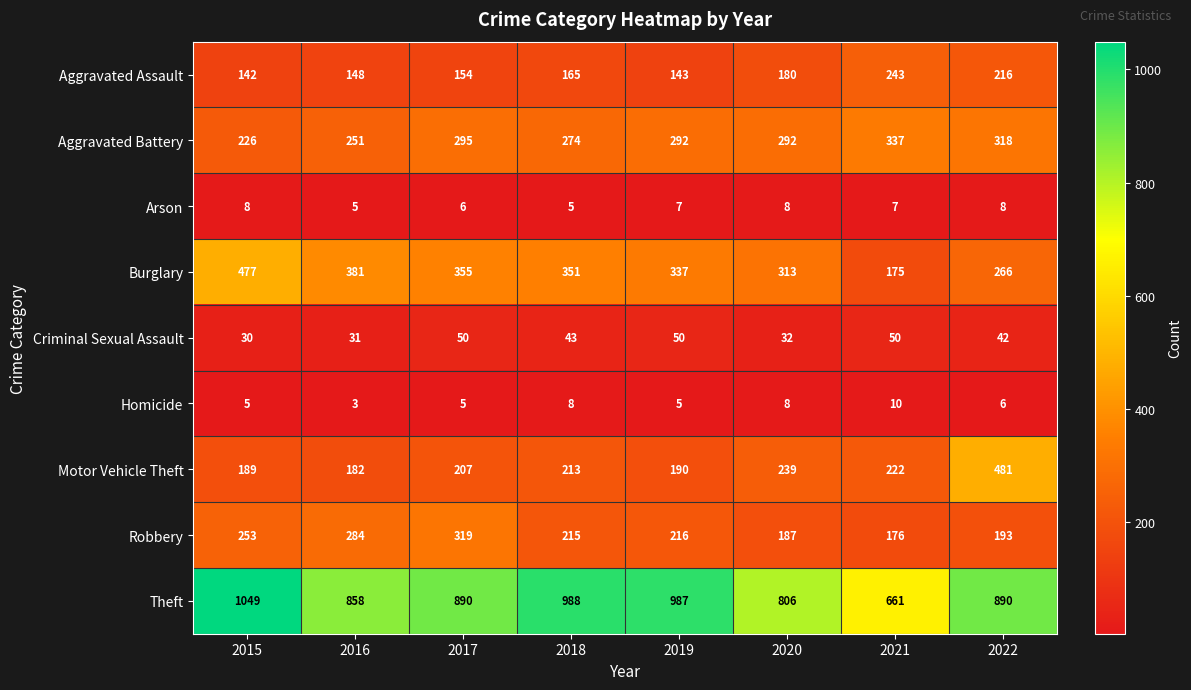

Where is Arson nearest to the value 6?

2017